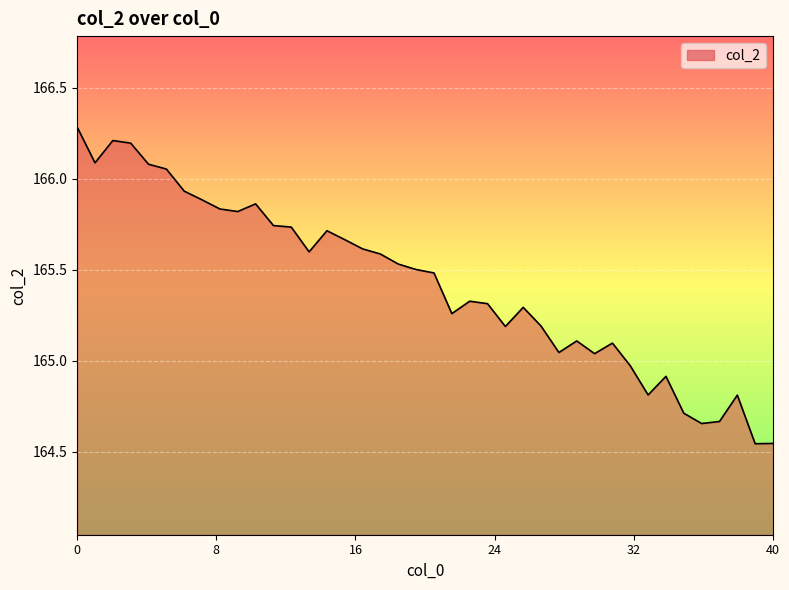

What is the maximum value shown in the chart?

166.3